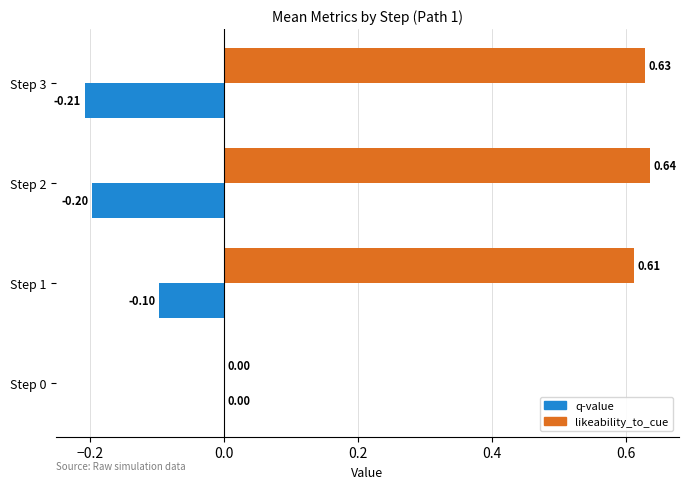

Is the value of q-value at Step 0 greater than the value of likeability_to_cue at Step 2?

No